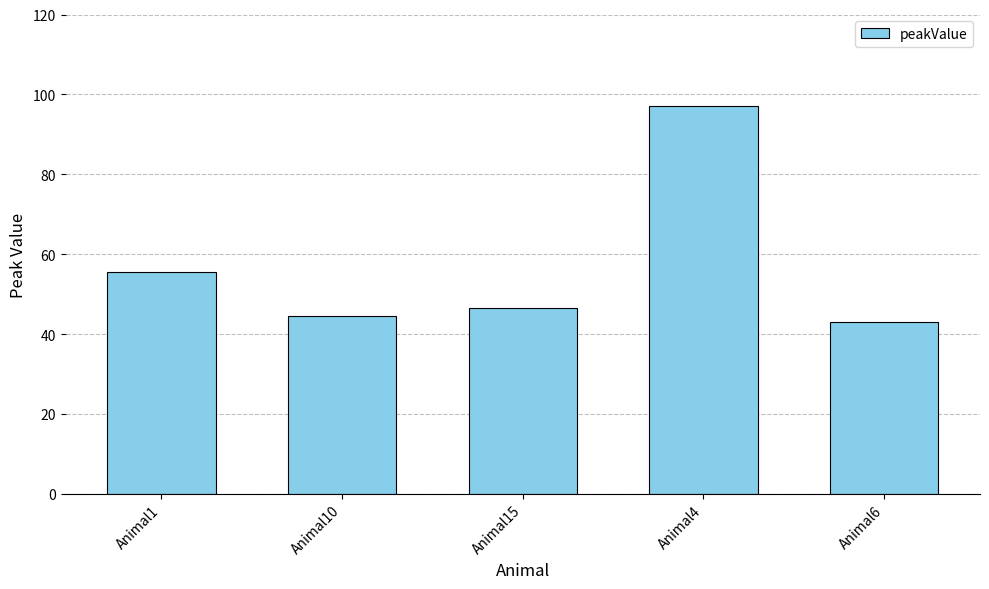

True or false: the data shows 44.5 at Animal10.

True